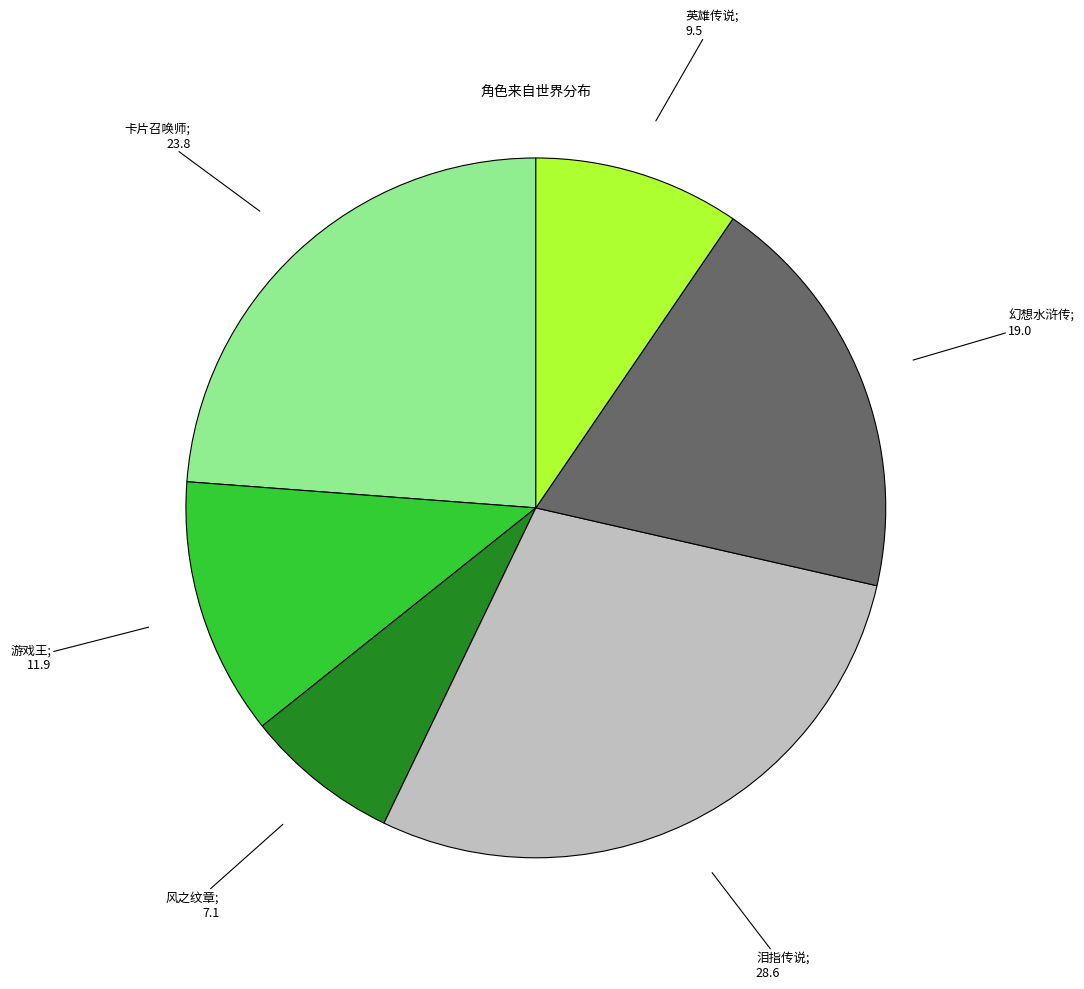

Is there any slice that represents more than half of the pie?

No